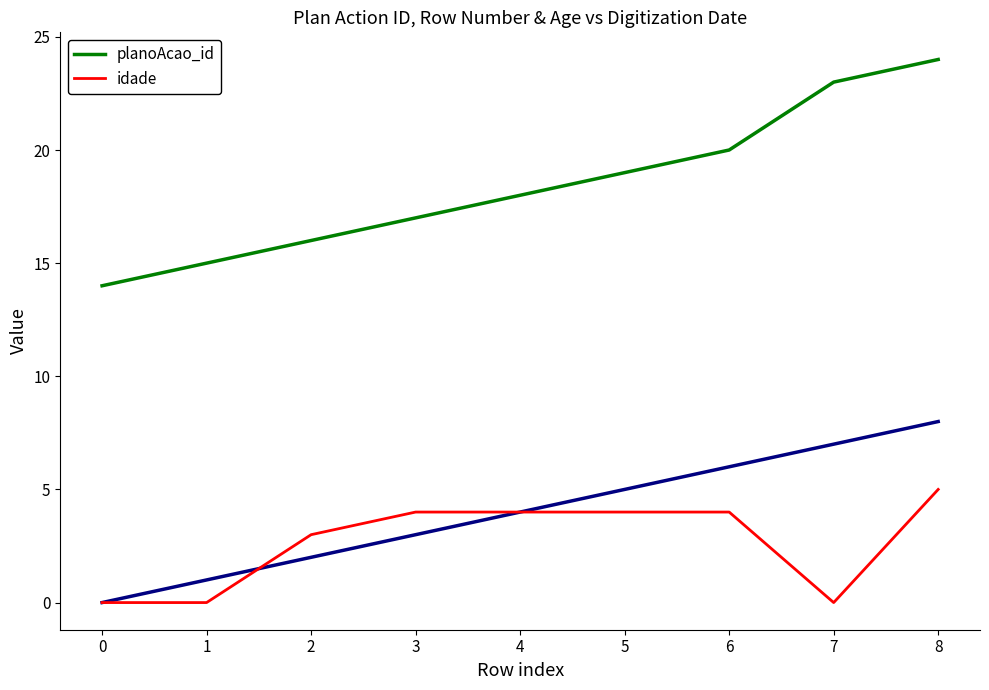

At how many categories does at least one series exceed 16?

6